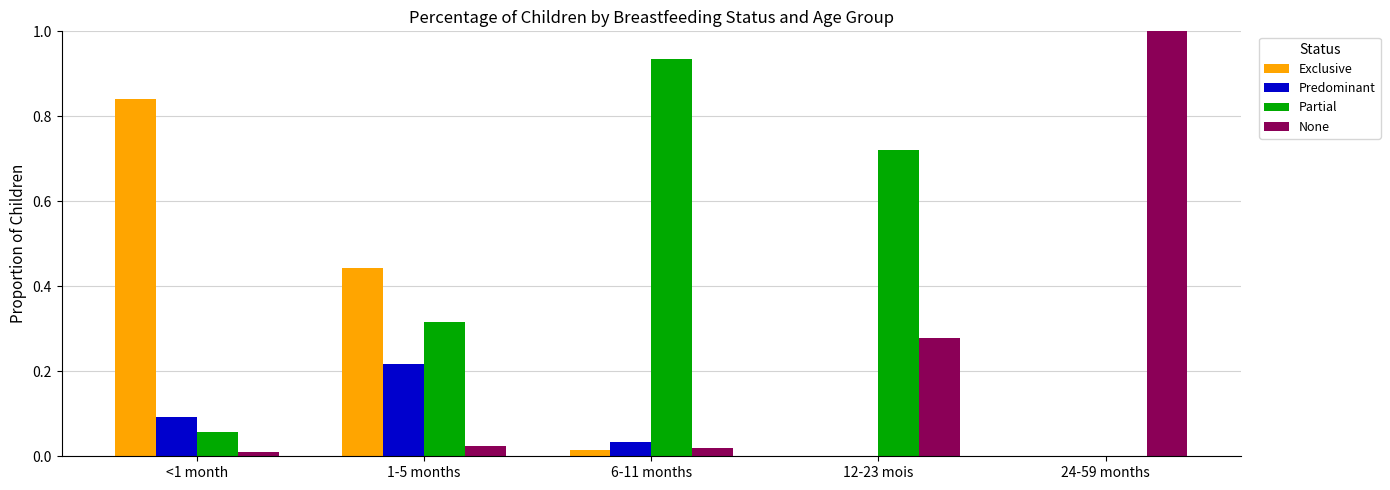

Is the value of Partial at 12-23 mois greater than the value of Exclusive at 6-11 months?

Yes